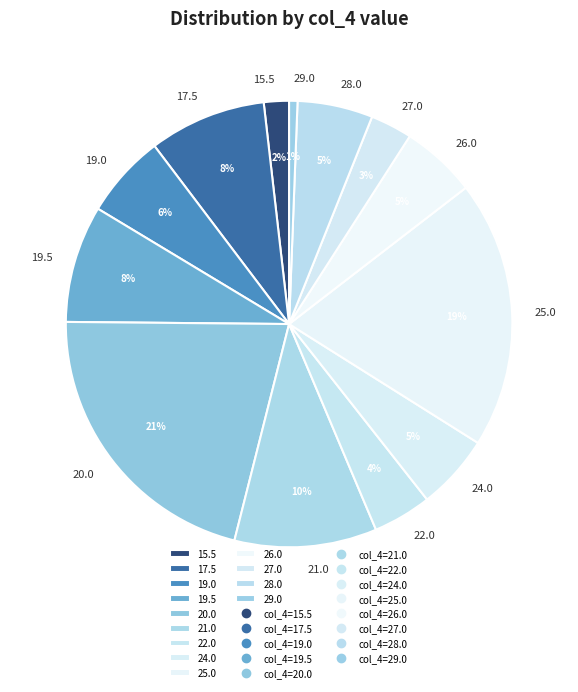

Combined, do 26.0 and 17.5 account for over 50%?

No